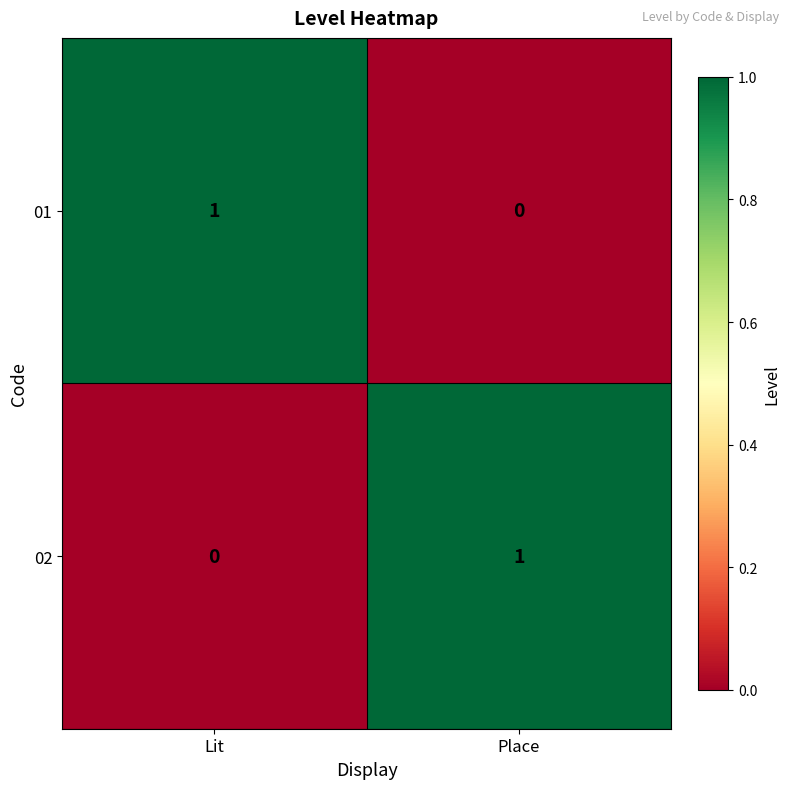

Which category has the lowest value in the 02 series?

Lit